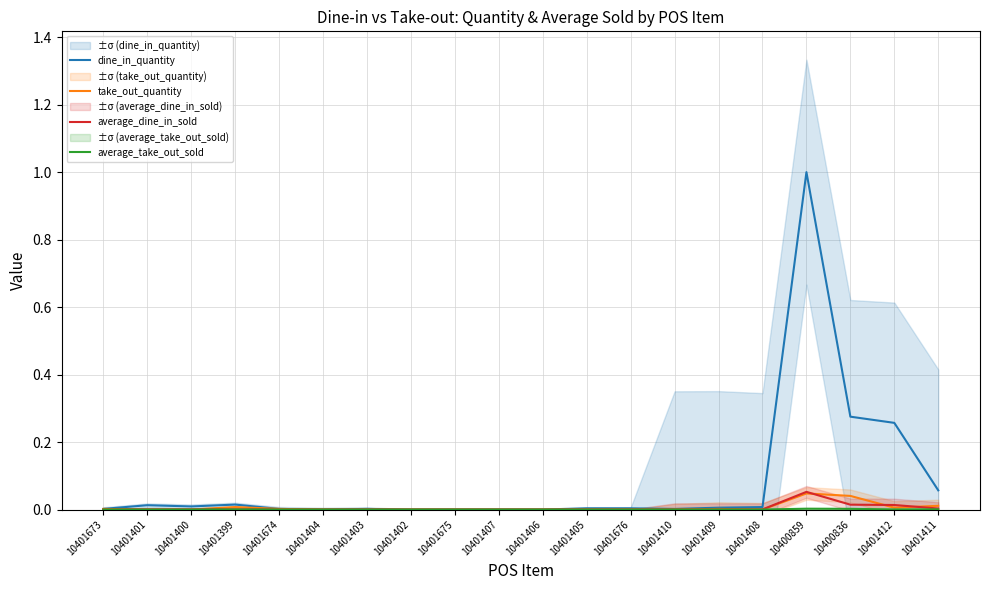

Between 10401411 and 10400836, which is larger?

10400836